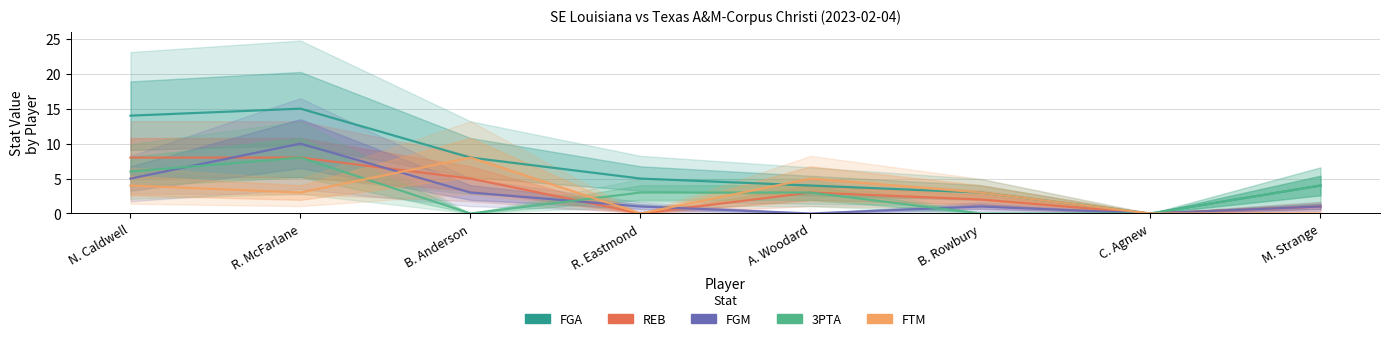

True or false: FGA and FGM cross at least once.

False